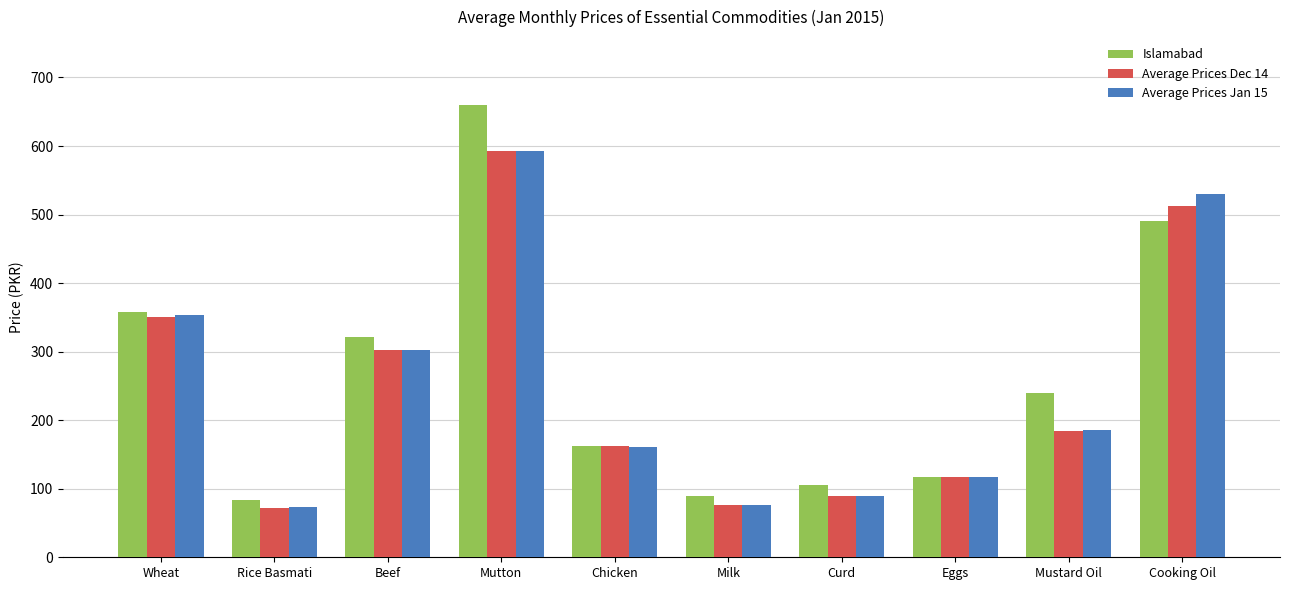

What is the difference between the highest and lowest values at Mutton?

66.7